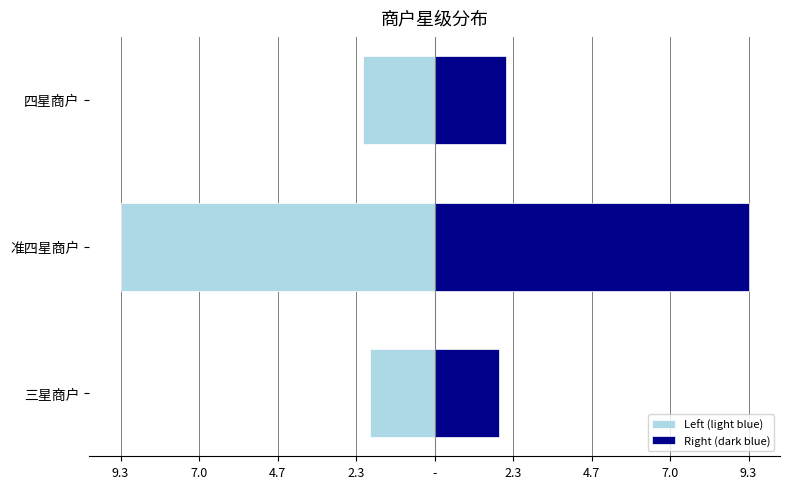

Rank the series at 三星商户 from lowest to highest value.

Left (light blue), Right (dark blue)